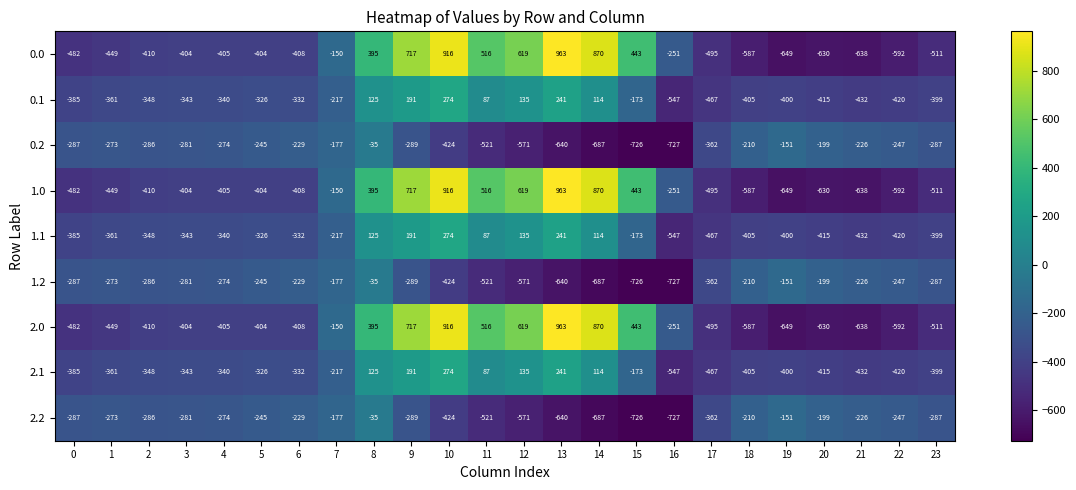

Which category has the highest value across all series?

13